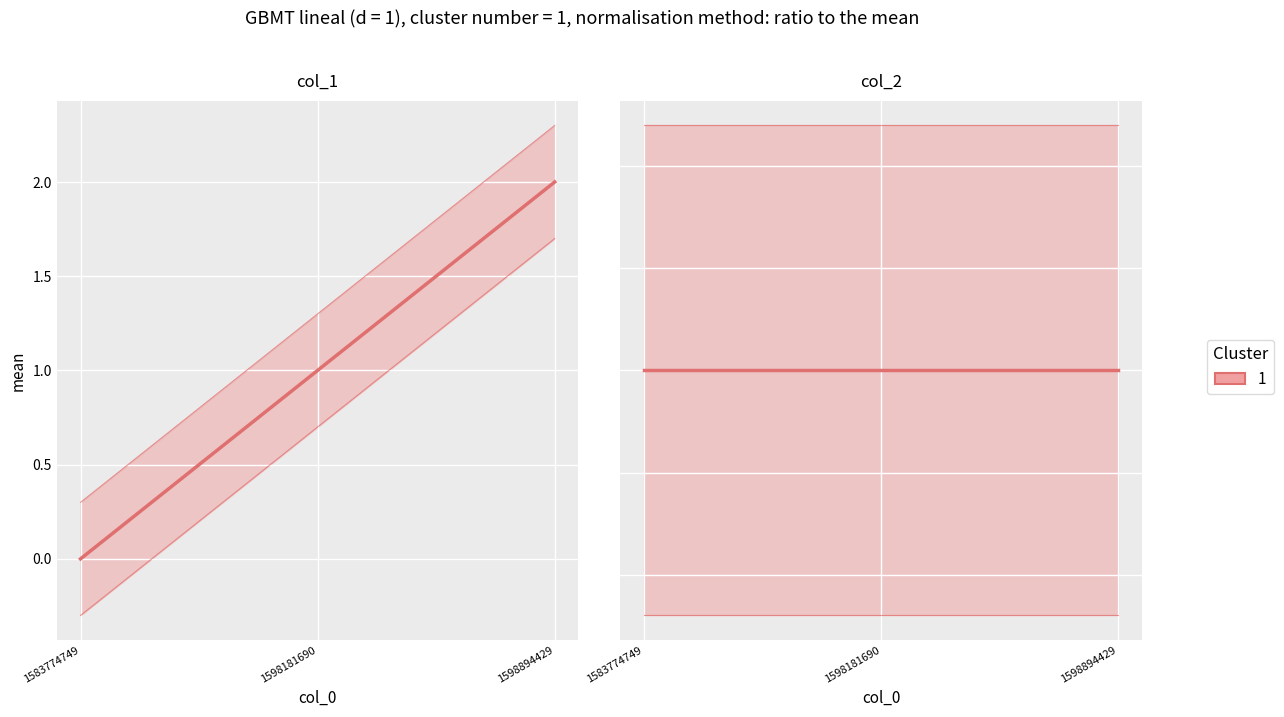

Is this an area chart (filled region under the line)?

No